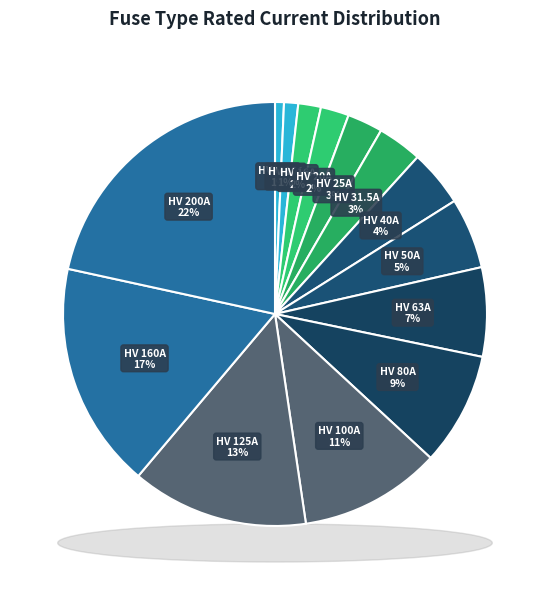

Between HV 31.5A and HV 200A, which is larger?

HV 200A